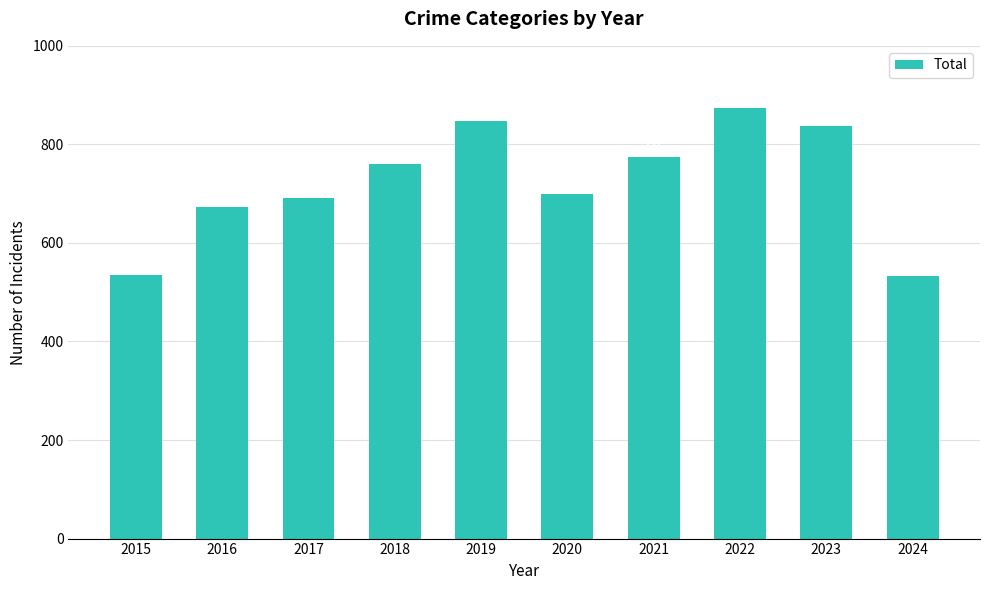

Which category has the lowest value across all series?

2024